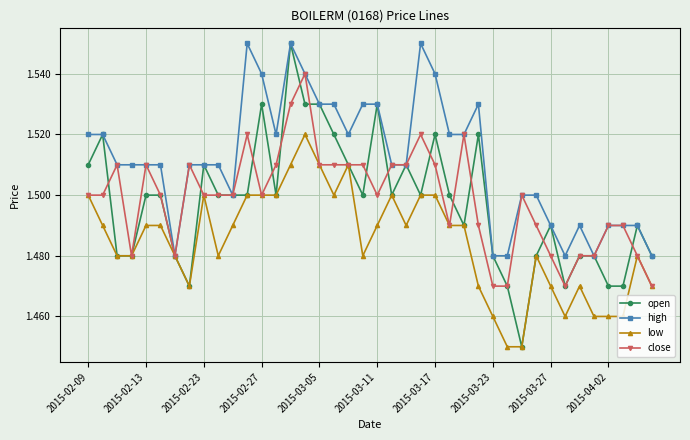

How many close values are between 1 and 2?

40